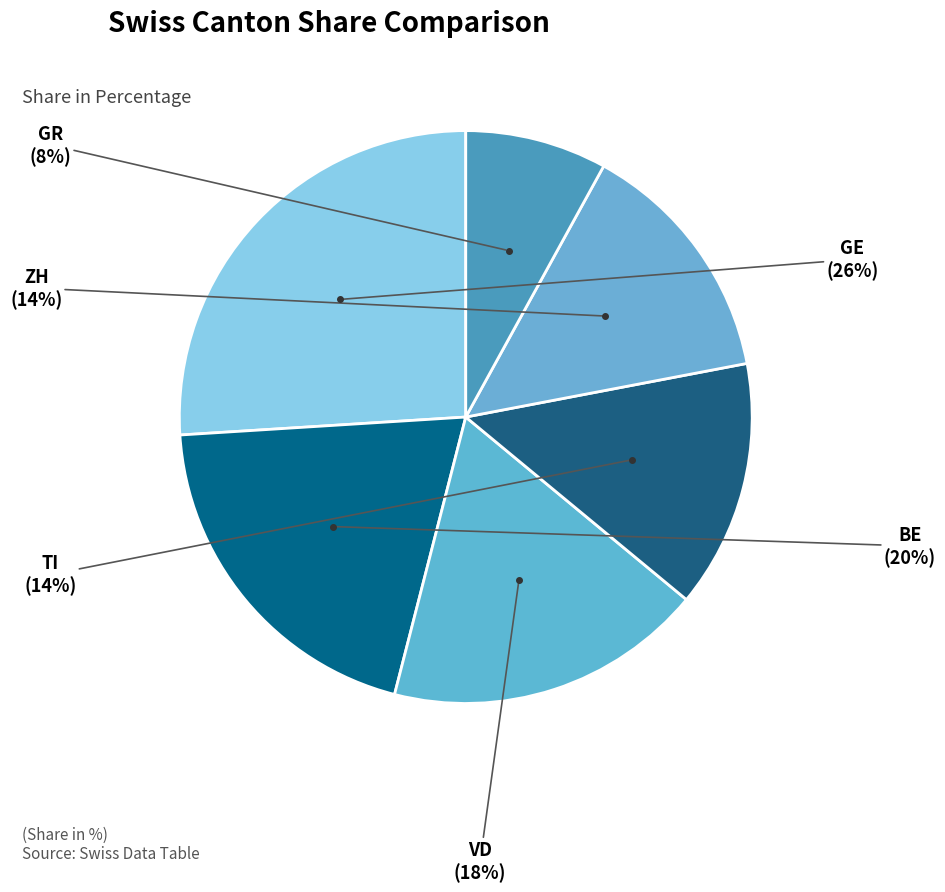

Does ZH represent more than half of the total?

No